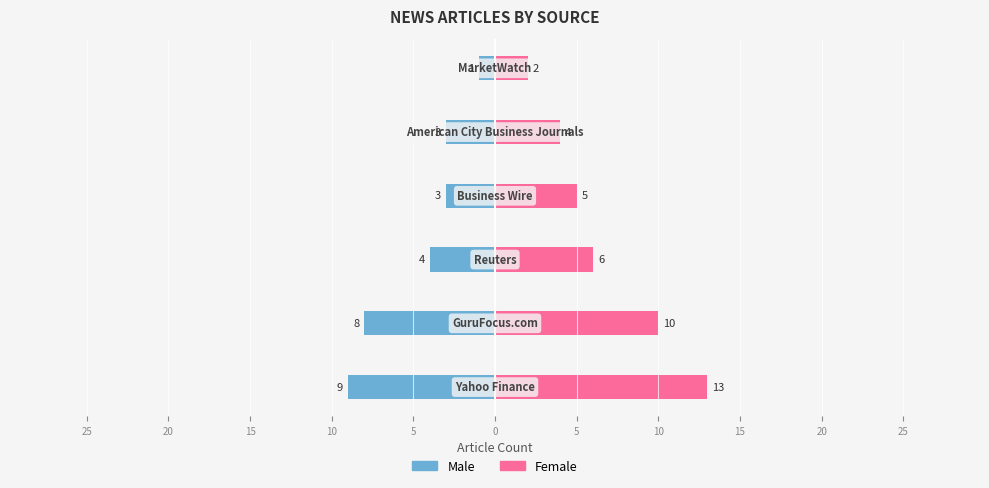

The value of Male at 20 is -4. True or false?

False